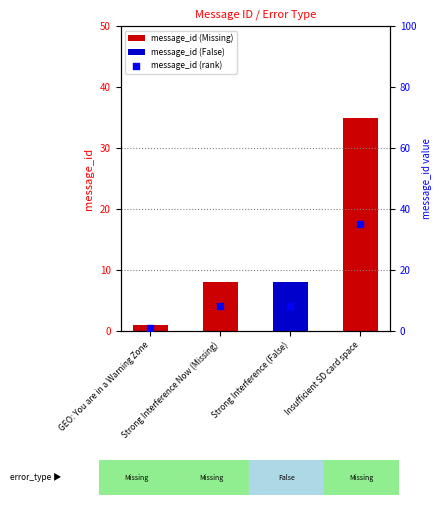

Between Strong Interference (False) and GEO: You are in a Warning Zone, which is larger?

Strong Interference (False)